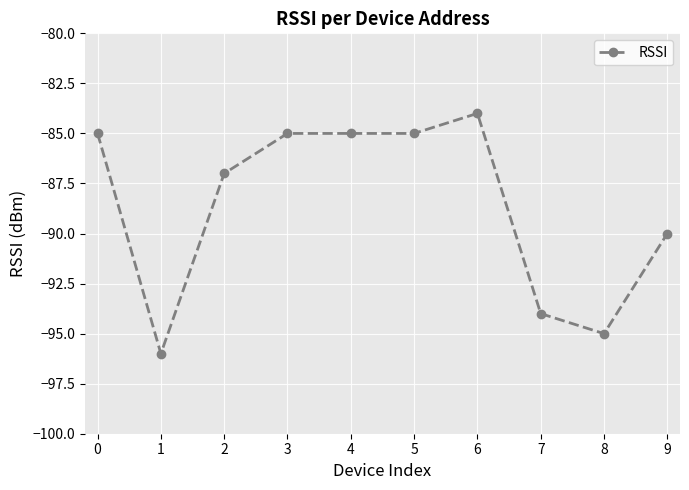

Reading left to right, transcribe all the data shown in this chart.

-85	-96	-87	-85	-85	-85	-84	-94	-95	-90